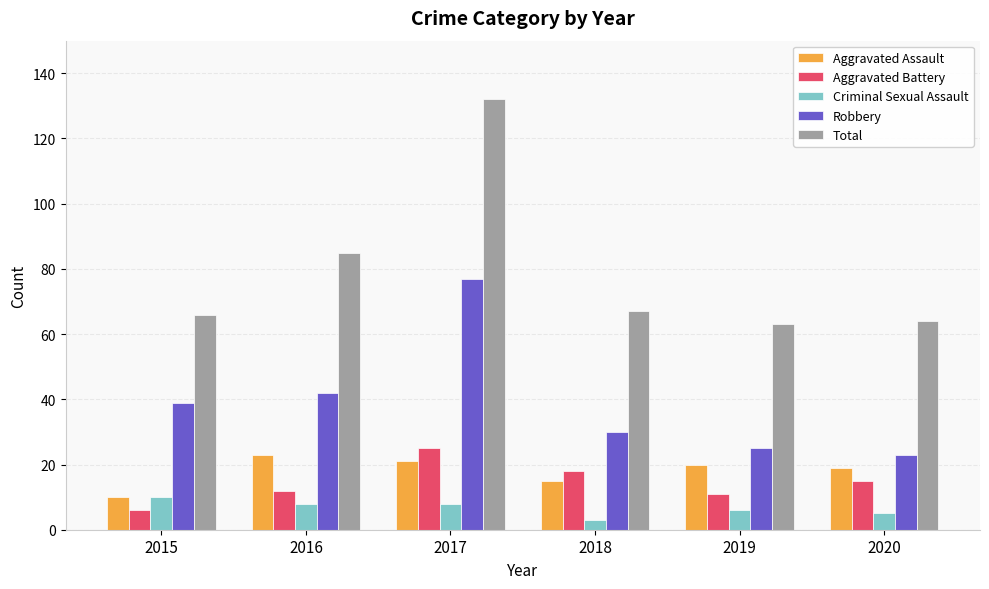

Reading right to left, what are all the values shown in this chart?

Aggravated Assault: 2020=19	2019=20	2018=15	2017=21	2016=23	2015=10
Aggravated Battery: 2020=15	2019=11	2018=18	2017=25	2016=12	2015=6
Criminal Sexual Assault: 2020=5	2019=6	2018=3	2017=8	2016=8	2015=10
Robbery: 2020=23	2019=25	2018=30	2017=77	2016=42	2015=39
Total: 2020=64	2019=63	2018=67	2017=132	2016=85	2015=66